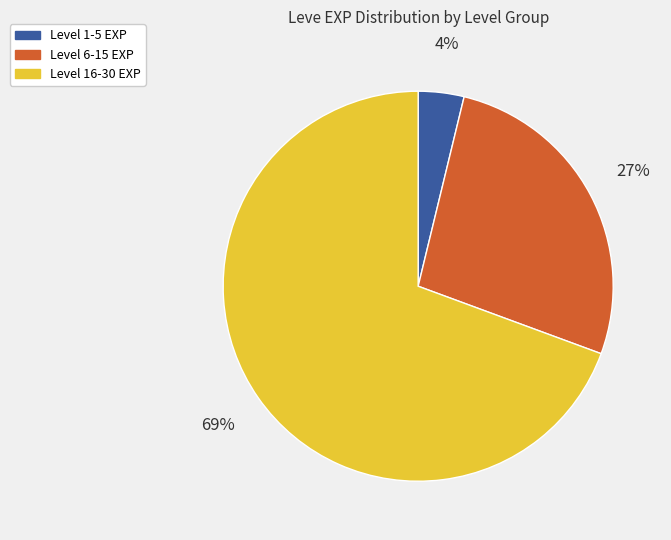

To the nearest percent, what is the average slice percentage?

33%